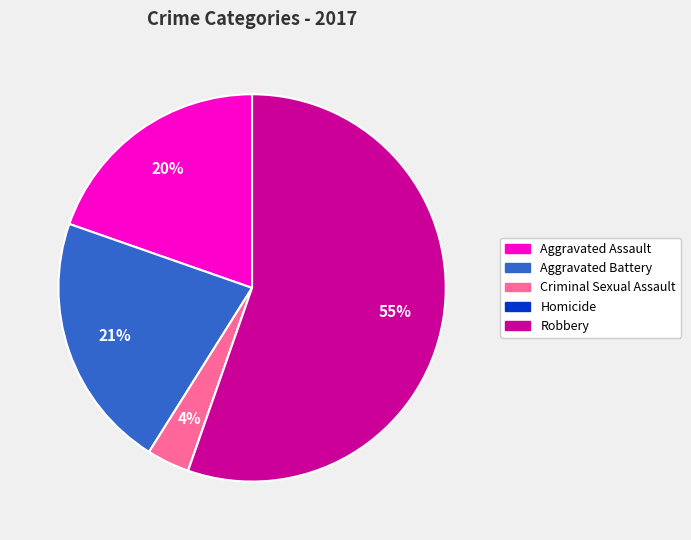

Approximately how many times larger is the value at Criminal Sexual Assault compared to Aggravated Assault?

0.2